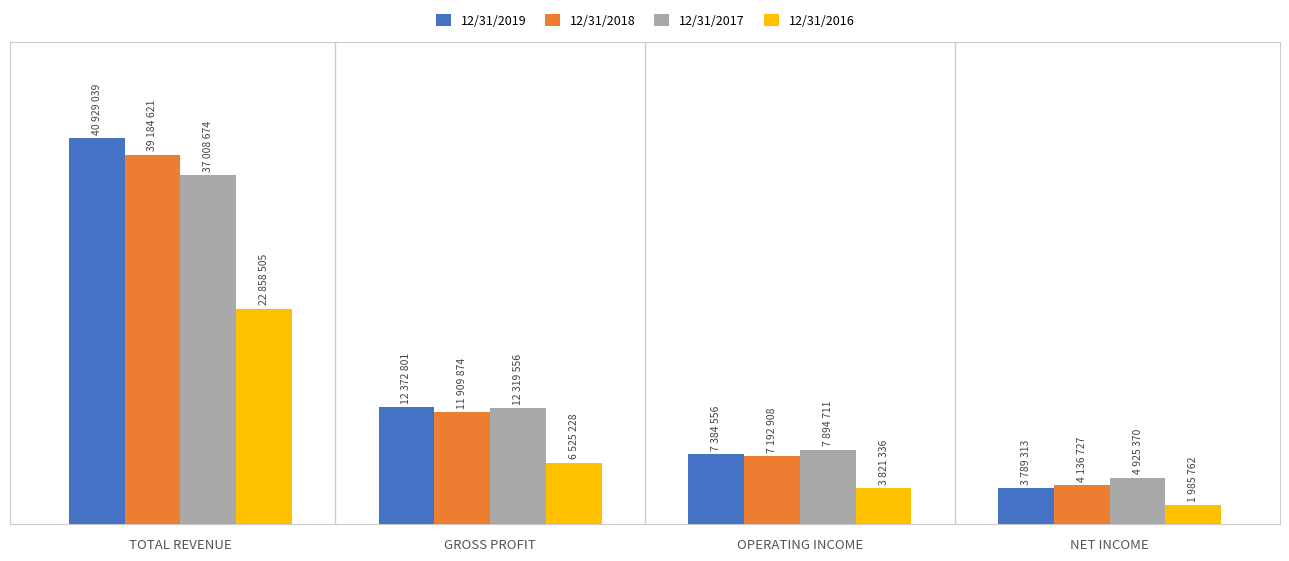

What position from the right is OPERATING INCOME?

2